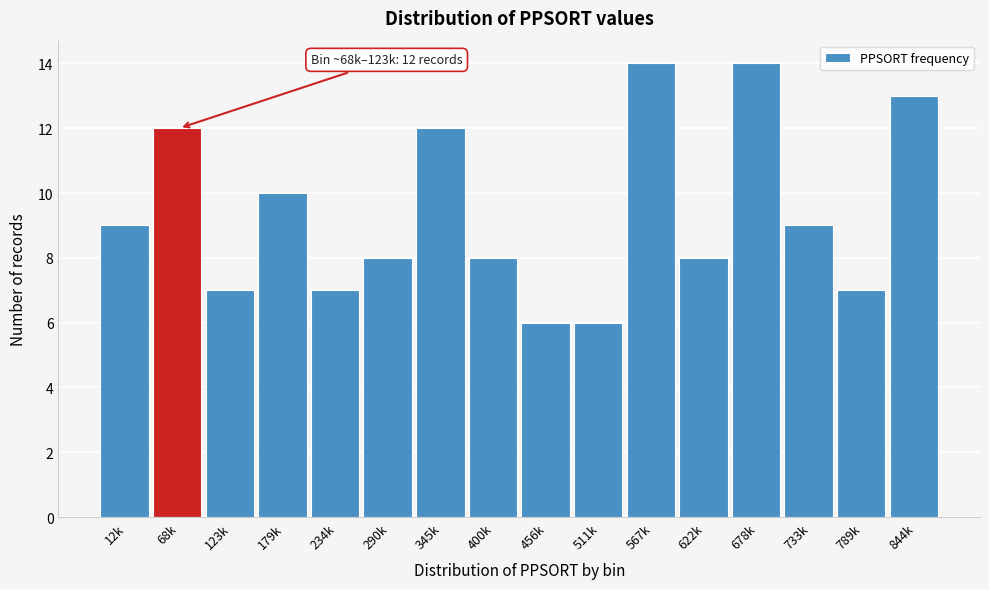

Reading left to right, list all the values displayed in this chart.

12k=9	68k=12	123k=7	179k=10	234k=7	290k=8	345k=12	400k=8	456k=6	511k=6	567k=14	622k=8	678k=14	733k=9	789k=7	844k=13